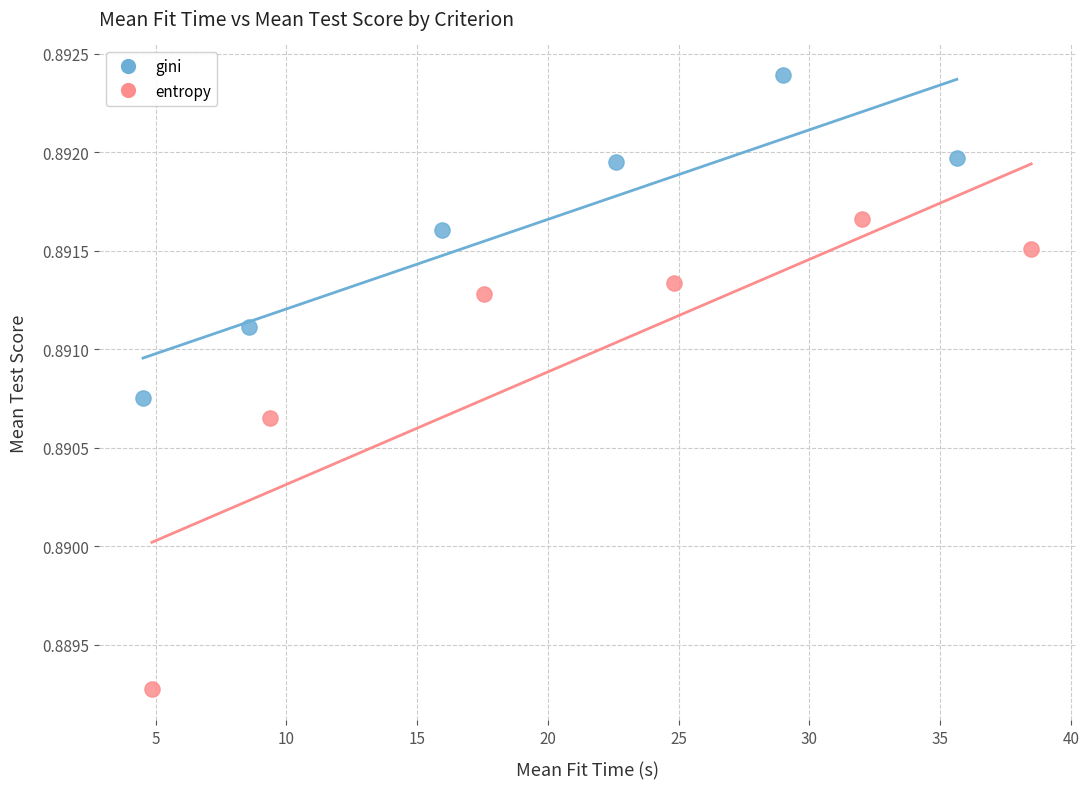

Which series reaches the minimum Y coordinate?

entropy